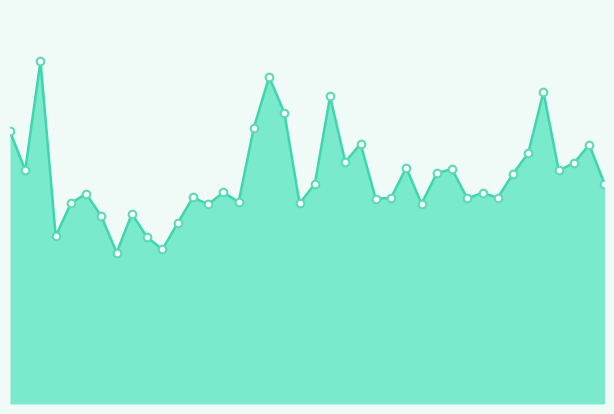

Is this an area chart (filled region under the line)?

Yes